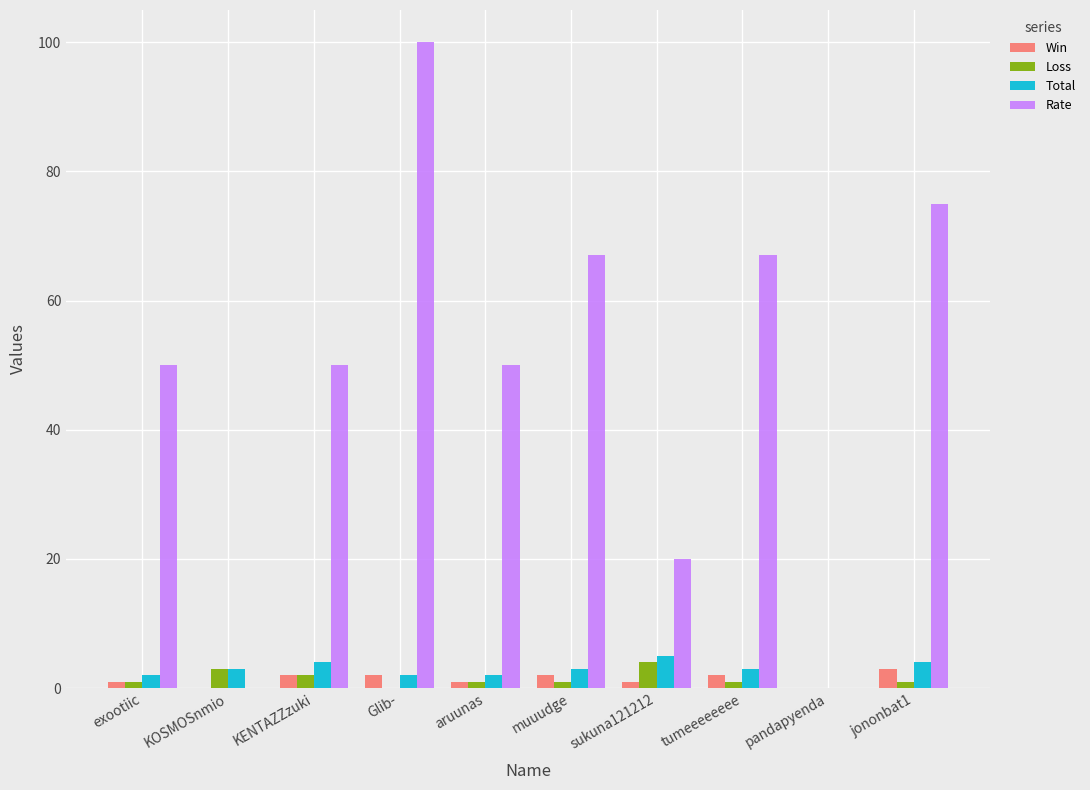

What is the average value of the Win series?

1